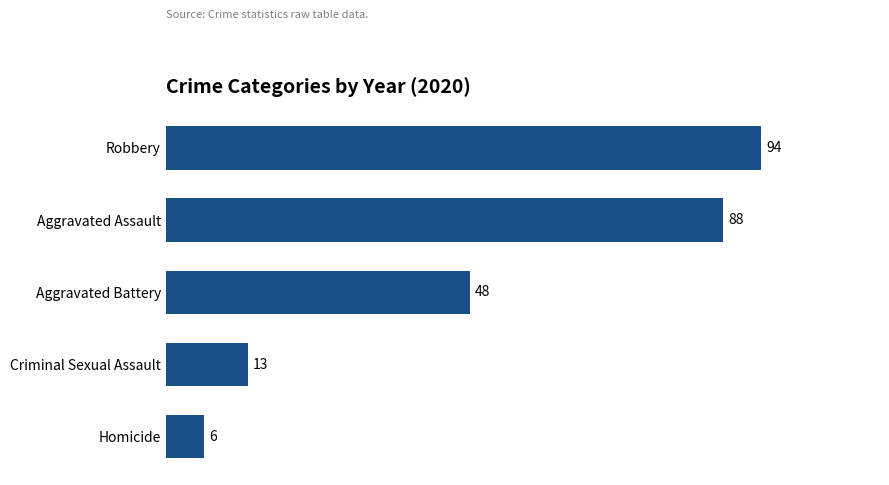

Are the bars grouped side by side (vs. stacked)?

No